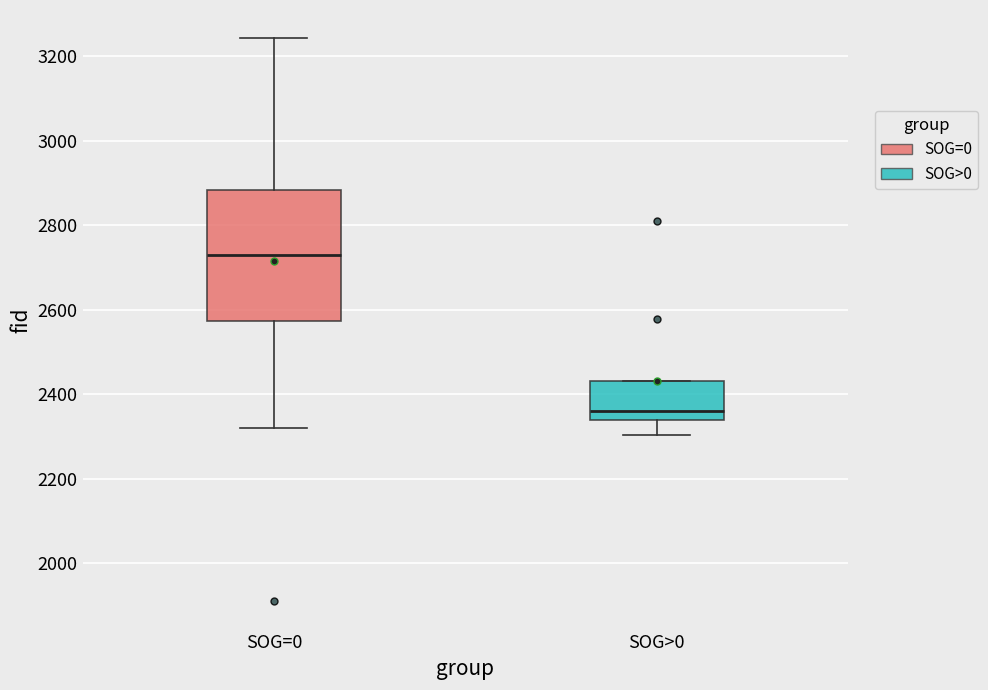

Reading left to right, read every box against the y-axis: the position of its median line, the range the box covers, and the ends of its whiskers. The values are not printed on the chart, so give them approximately, as read against the axis.

SOG=0: median 2740, box 2580 to 2880, whiskers 2320 to 3240
SOG>0: median 2360, box 2340 to 2440, whiskers 2300 to 2440